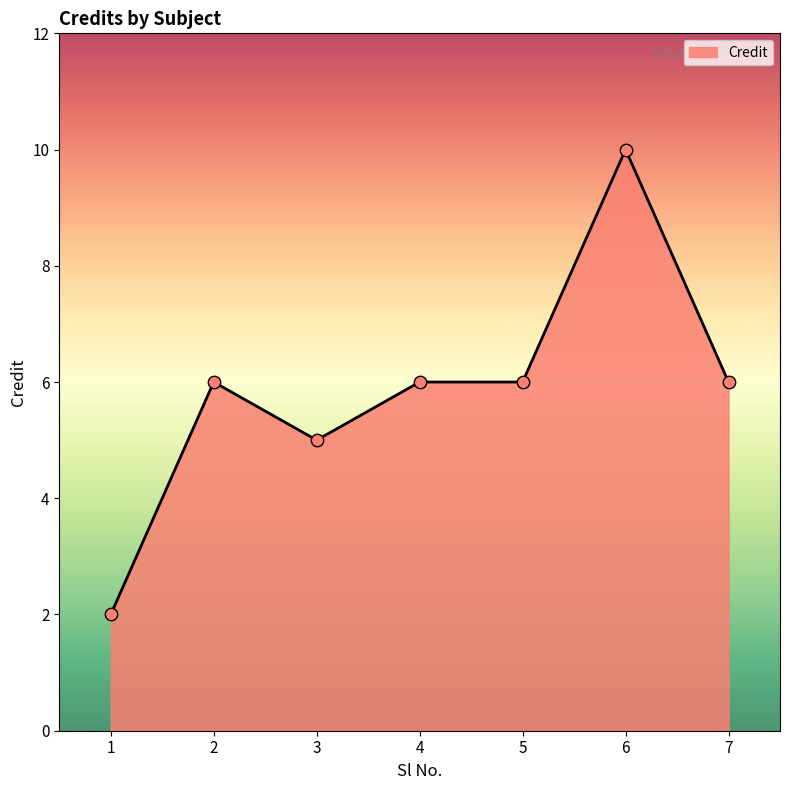

Which has a higher value, 1 or 6?

6